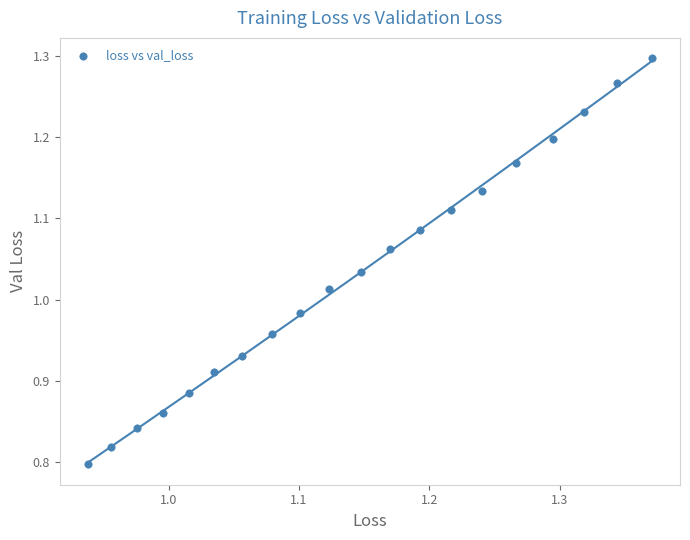

What is the range of X values (max minus min)?

0.4